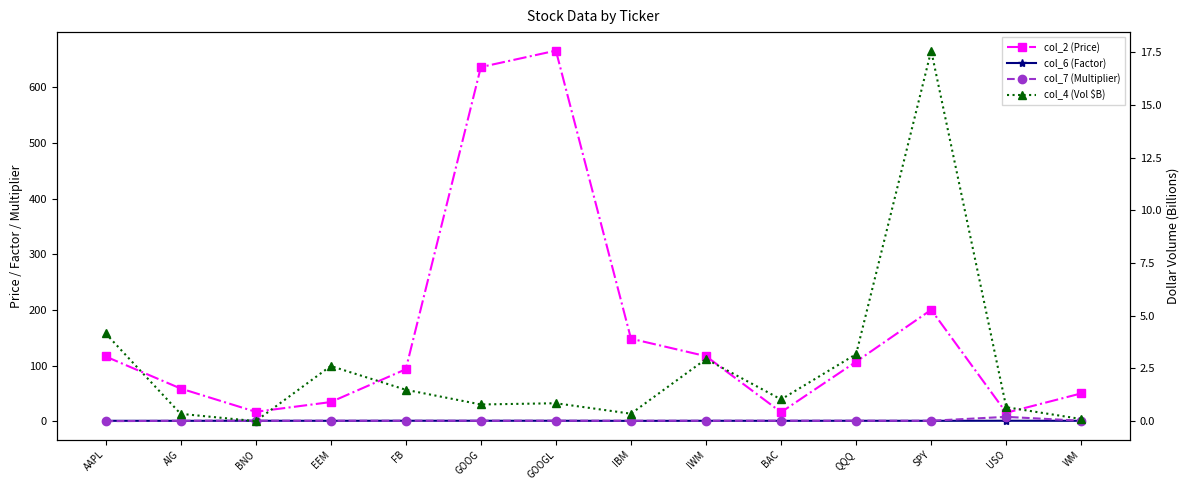

Count the col_6 (Factor) values in the range 0 to 1.

14